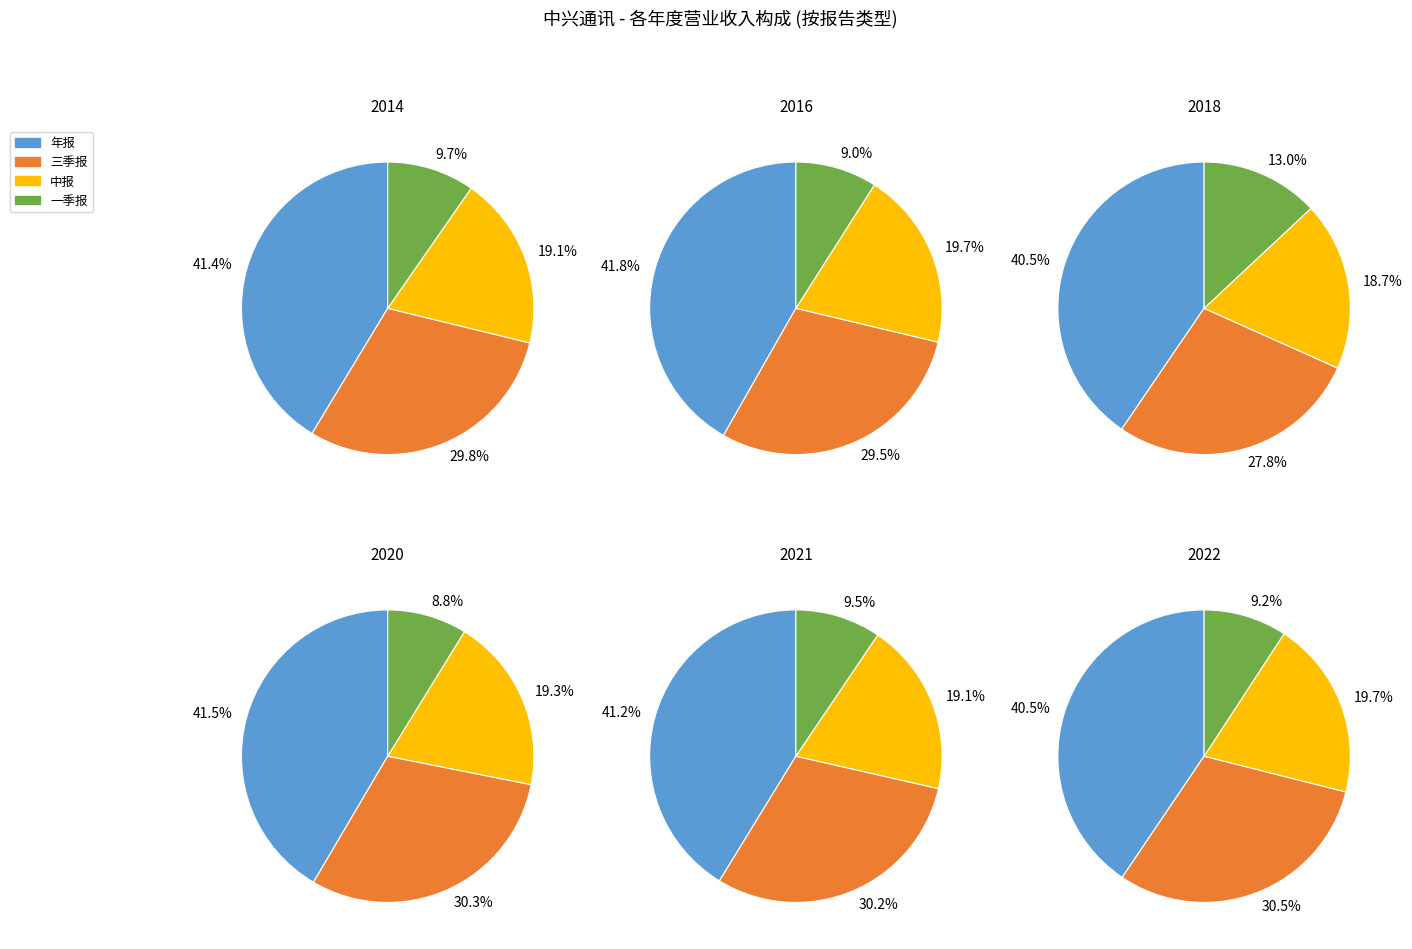

Combined, what portion of the pie is 5 and 4?

21.4%